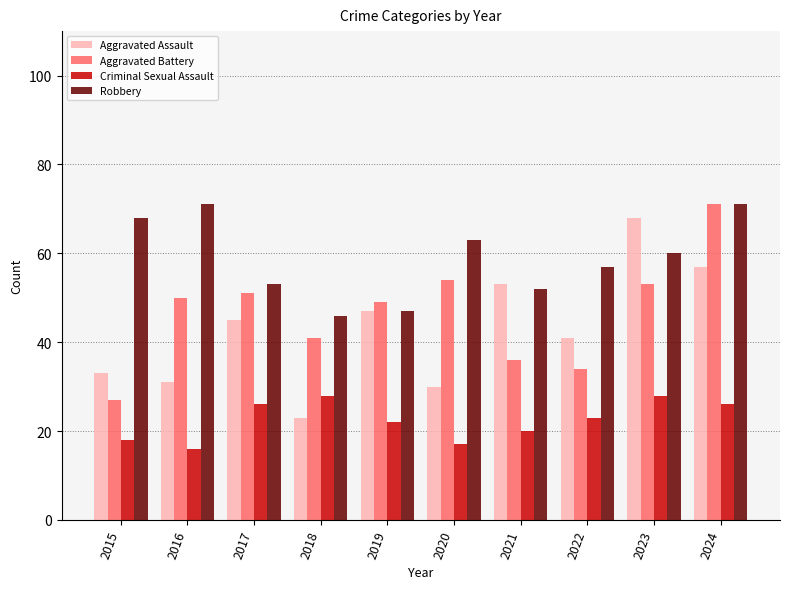

What is the smallest value displayed?

16